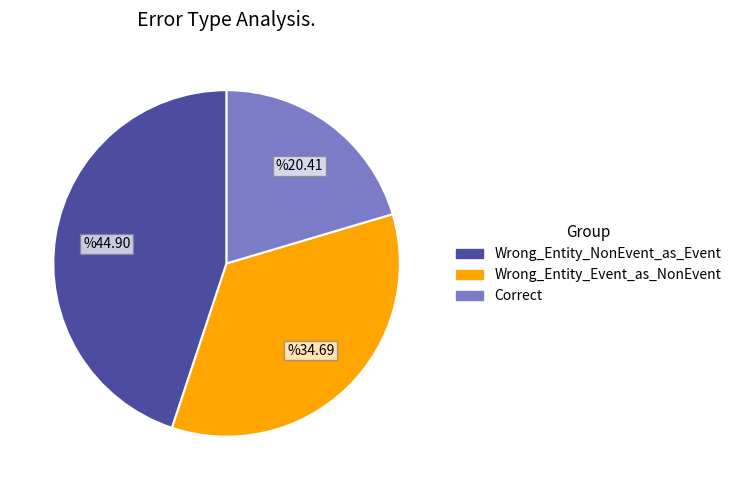

Does any single category account for the majority?

No